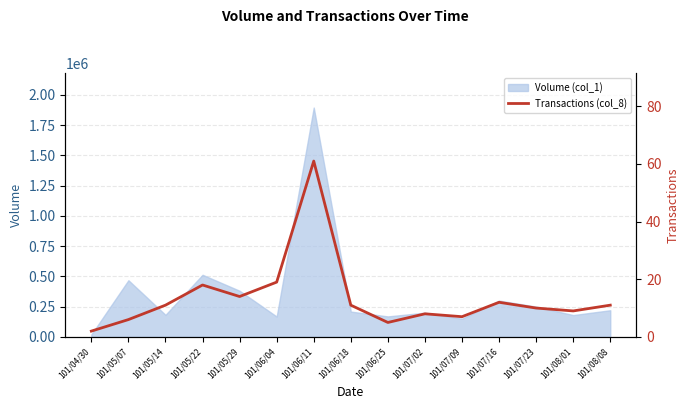

Is it true that the value at 101/07/23 is 10?

True